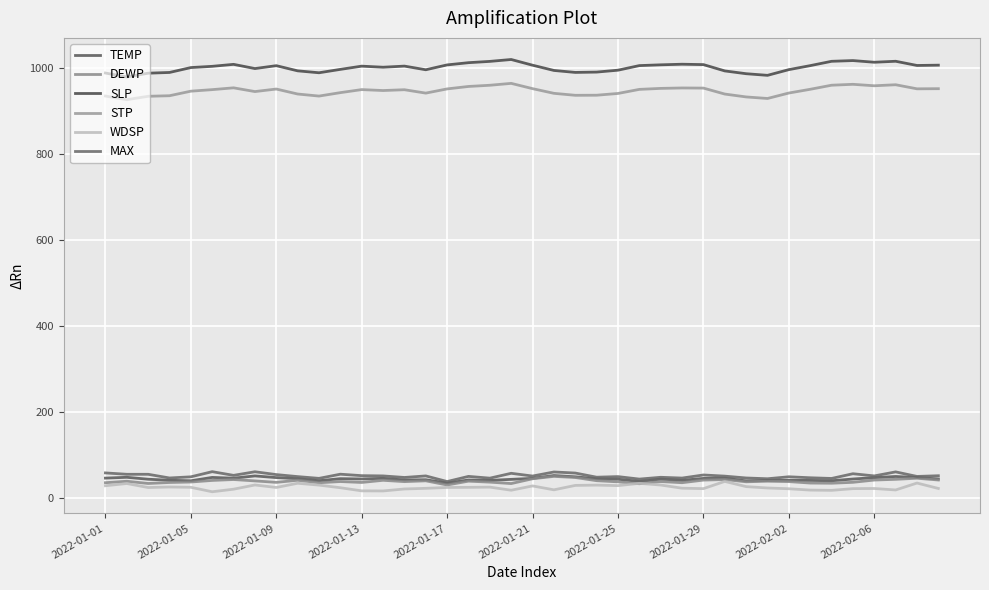

What is the minimum value for SLP?

980.1